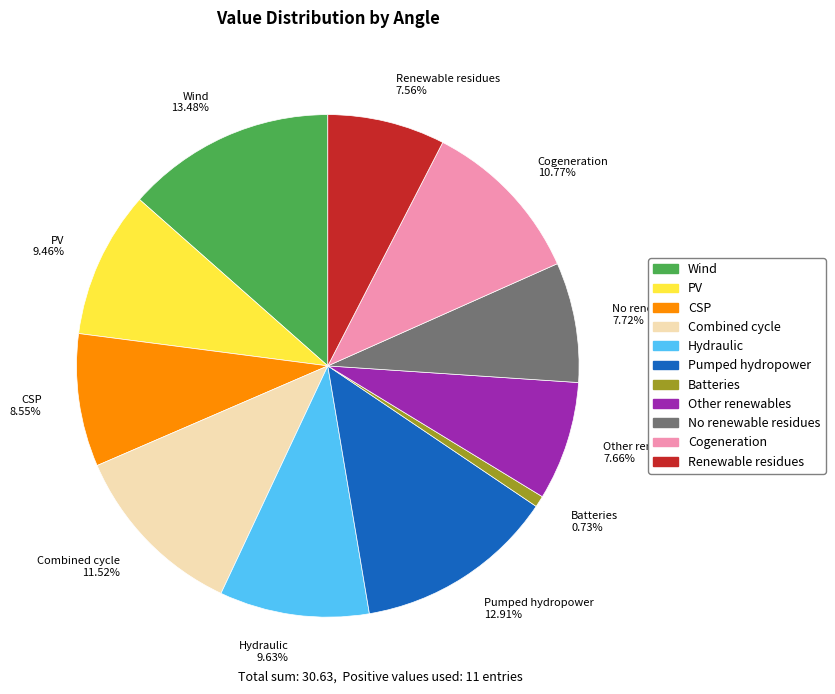

To the nearest percent, what is the difference between the largest and smallest slice percentages?

13%